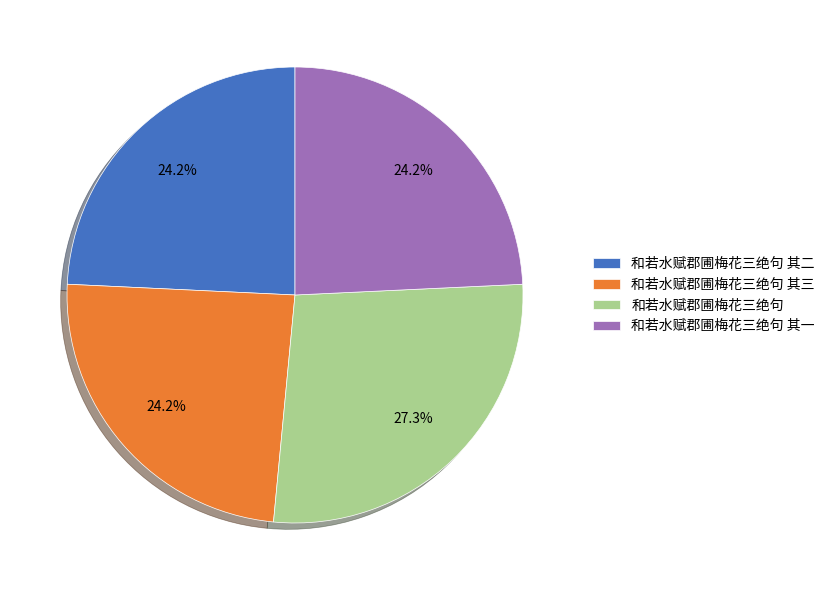

To the nearest percent, what is the average slice percentage?

25%